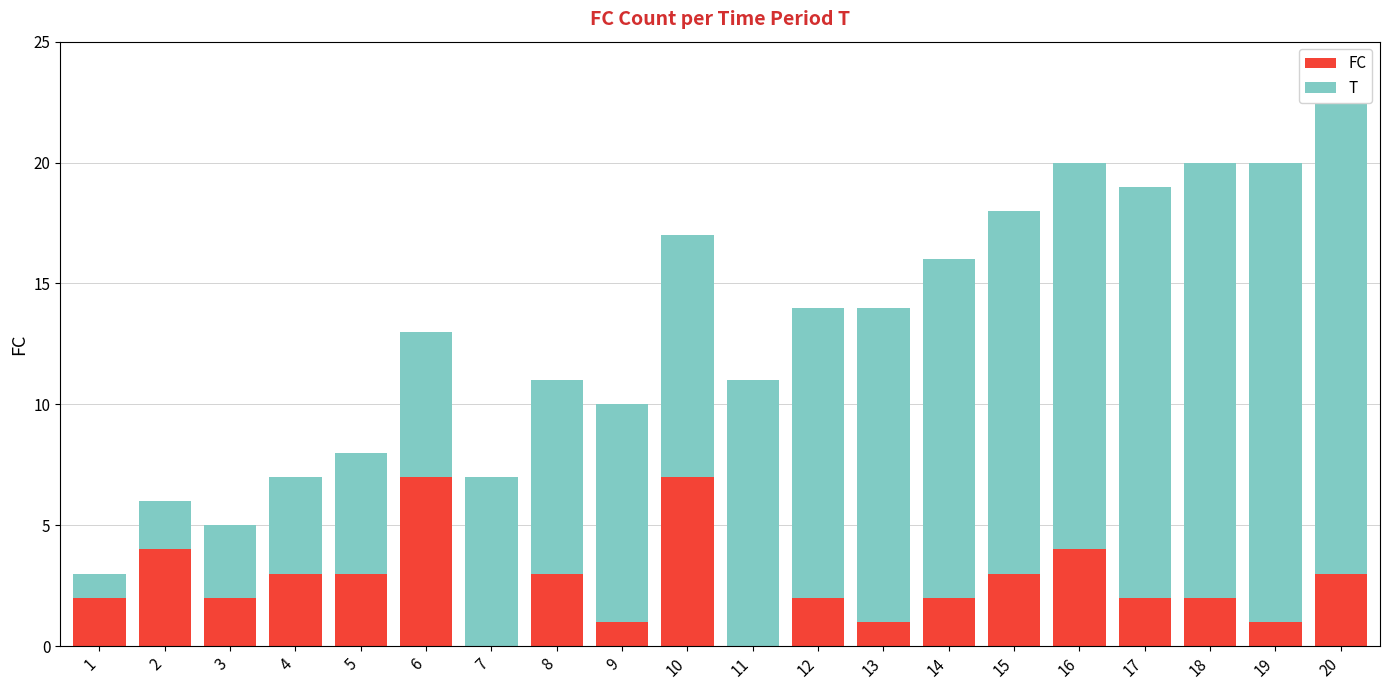

What are all the series names shown in the legend?

FC, T